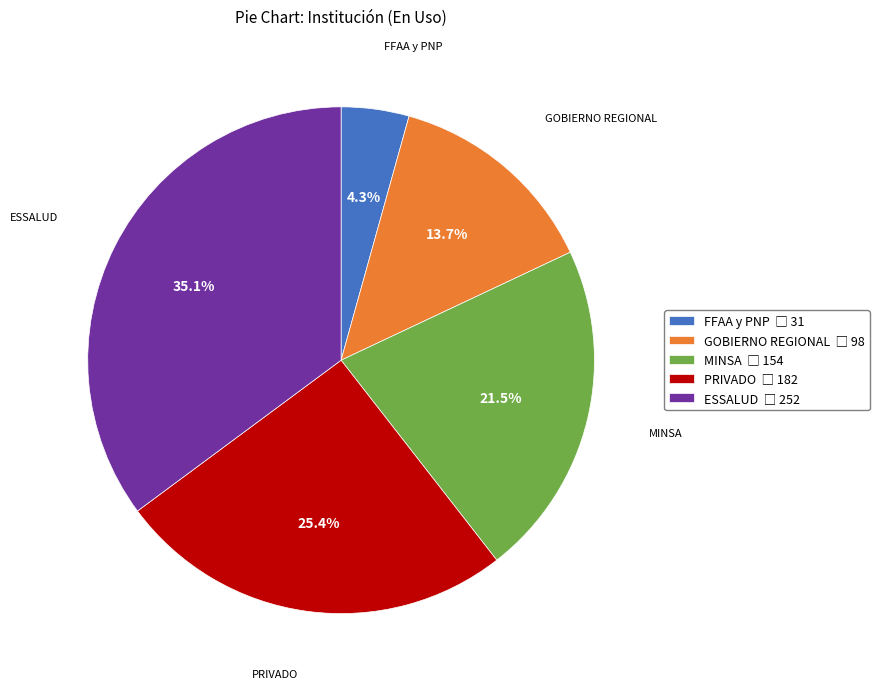

Approximately how many times larger is the value at ESSALUD compared to GOBIERNO REGIONAL?

2.6